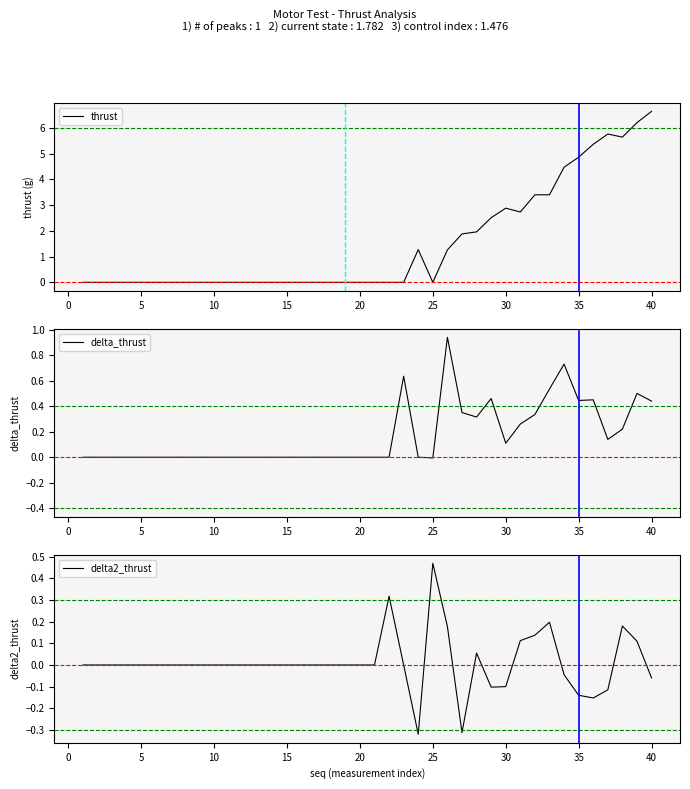

What is the value of the delta2_thrust point at the 33rd from the left?

0.2